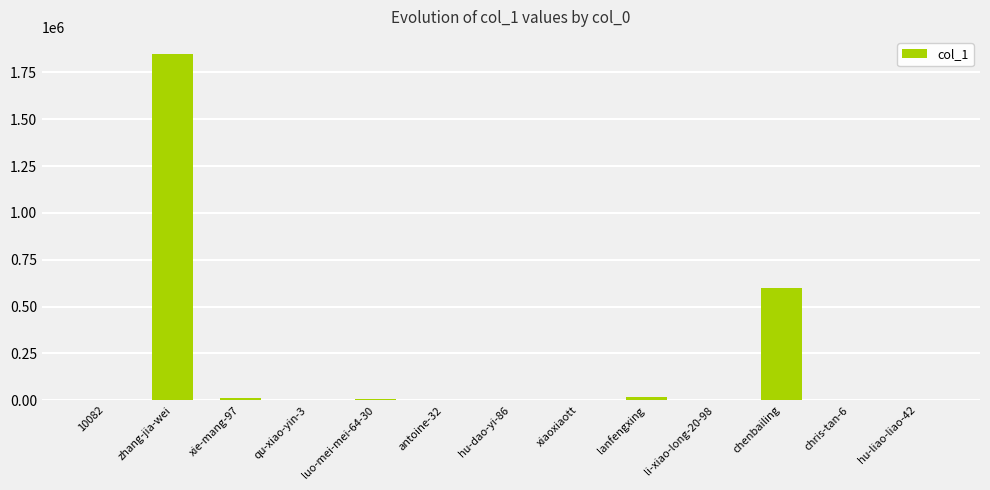

What is the sum of all values?

2489825